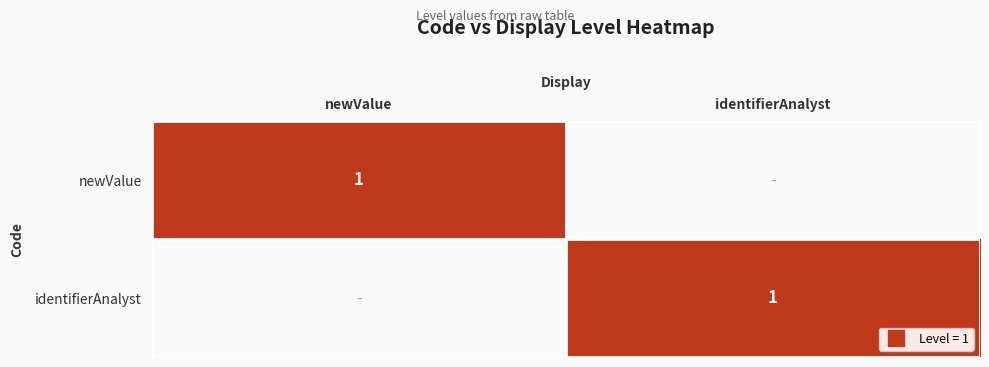

Which series changed the most between newValue and identifierAnalyst?

newValue